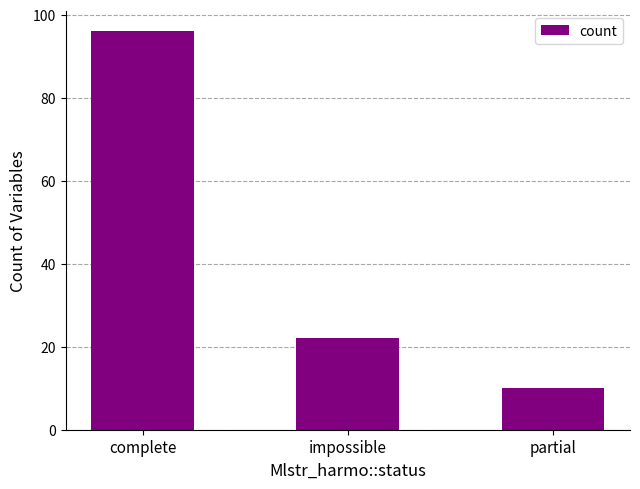

Where is the data nearest to the value 53?

impossible